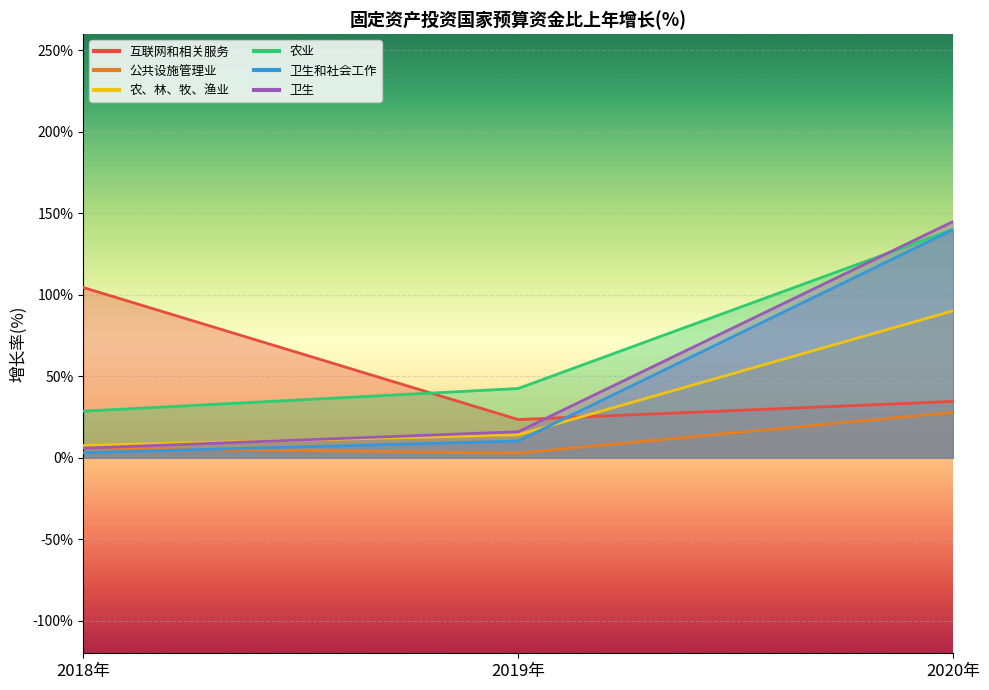

What is the sum of all 农业 values?

211.3